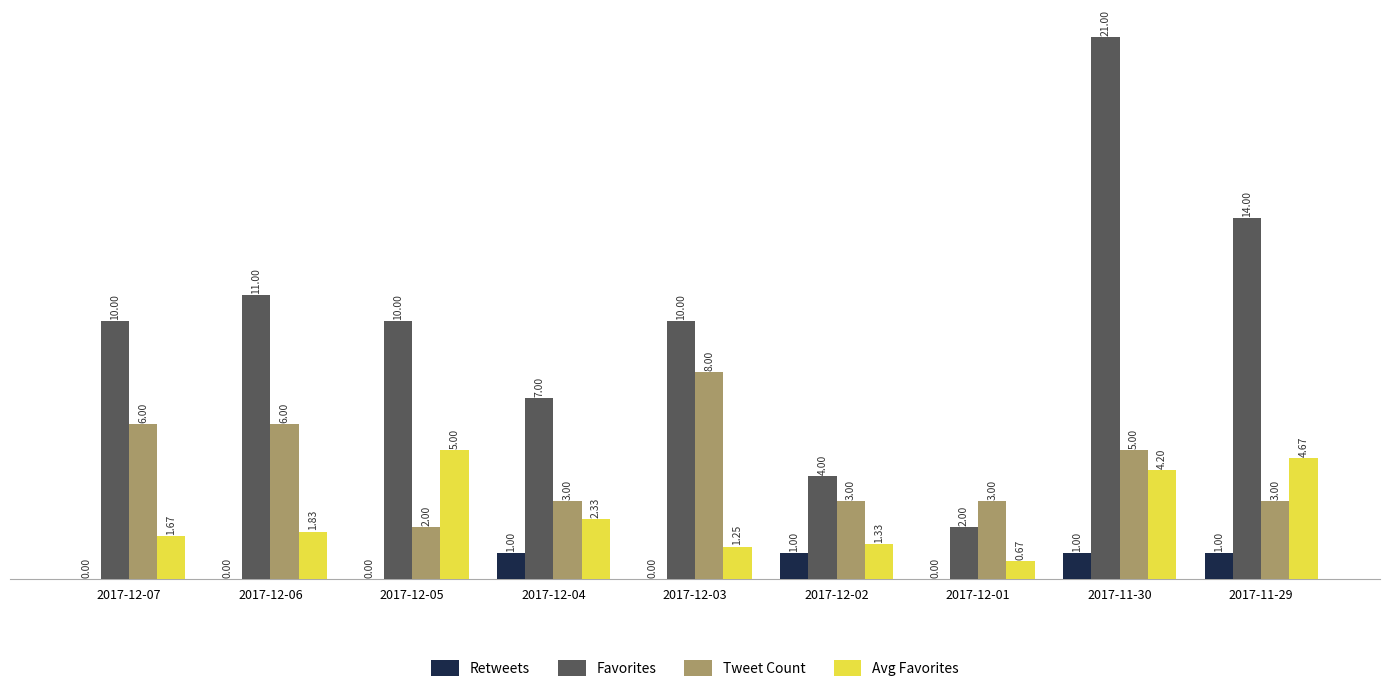

How many groups of bars are there?

9